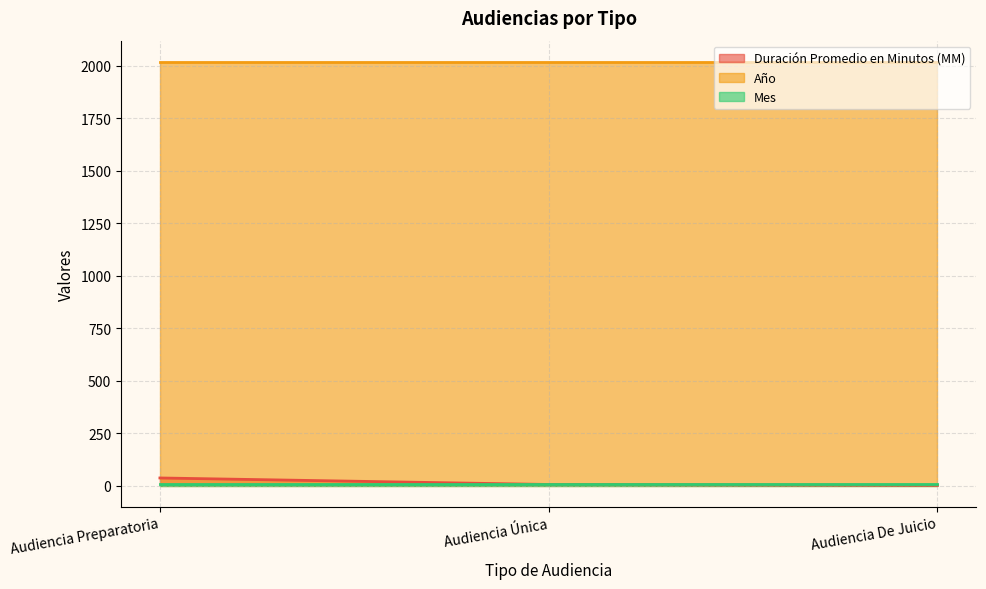

What are all the series names shown in the legend?

Duración Promedio en Minutos (MM), Año, Mes